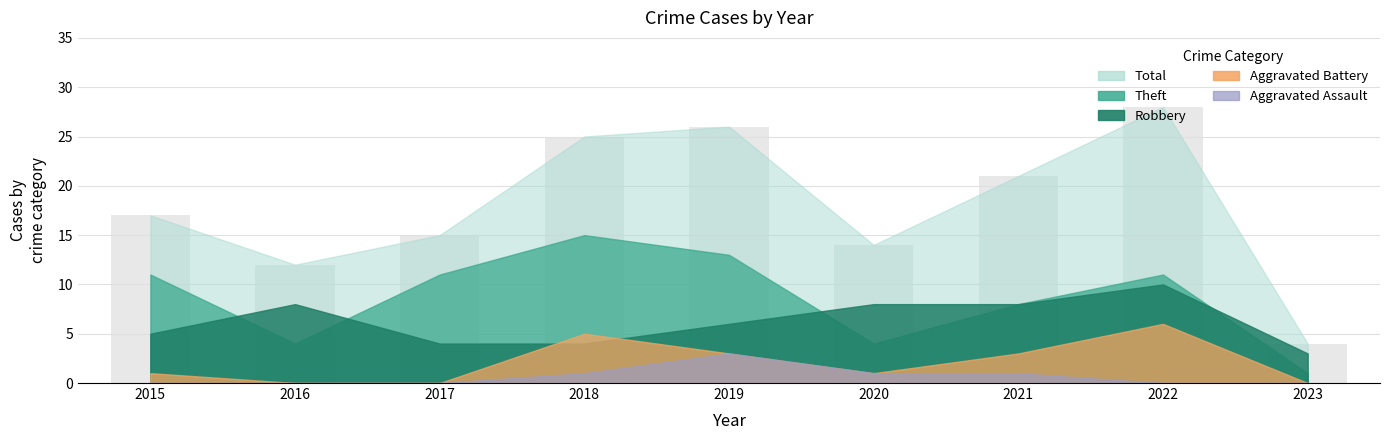

How many data points does each series have?

9